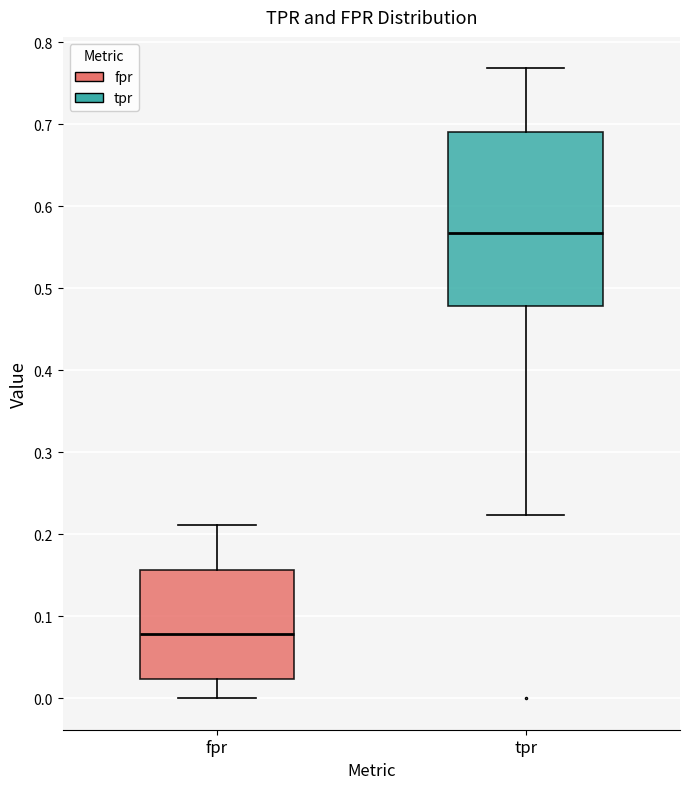

Comparing the boxes themselves (not the whiskers), which one is the tallest?

tpr